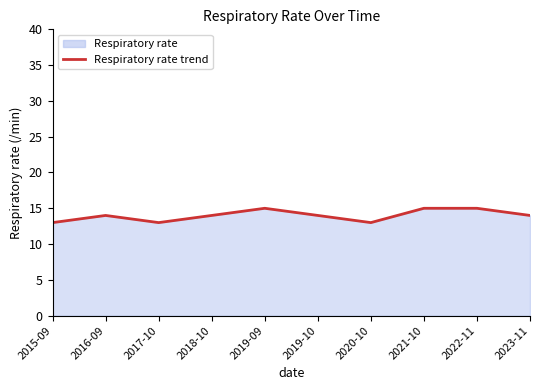

Which category has the lowest value across all series?

2015-09